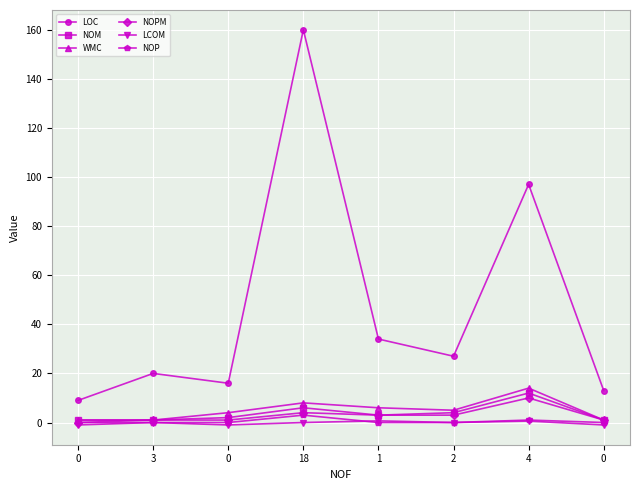

How many LCOM values are between -1 and 0?

6